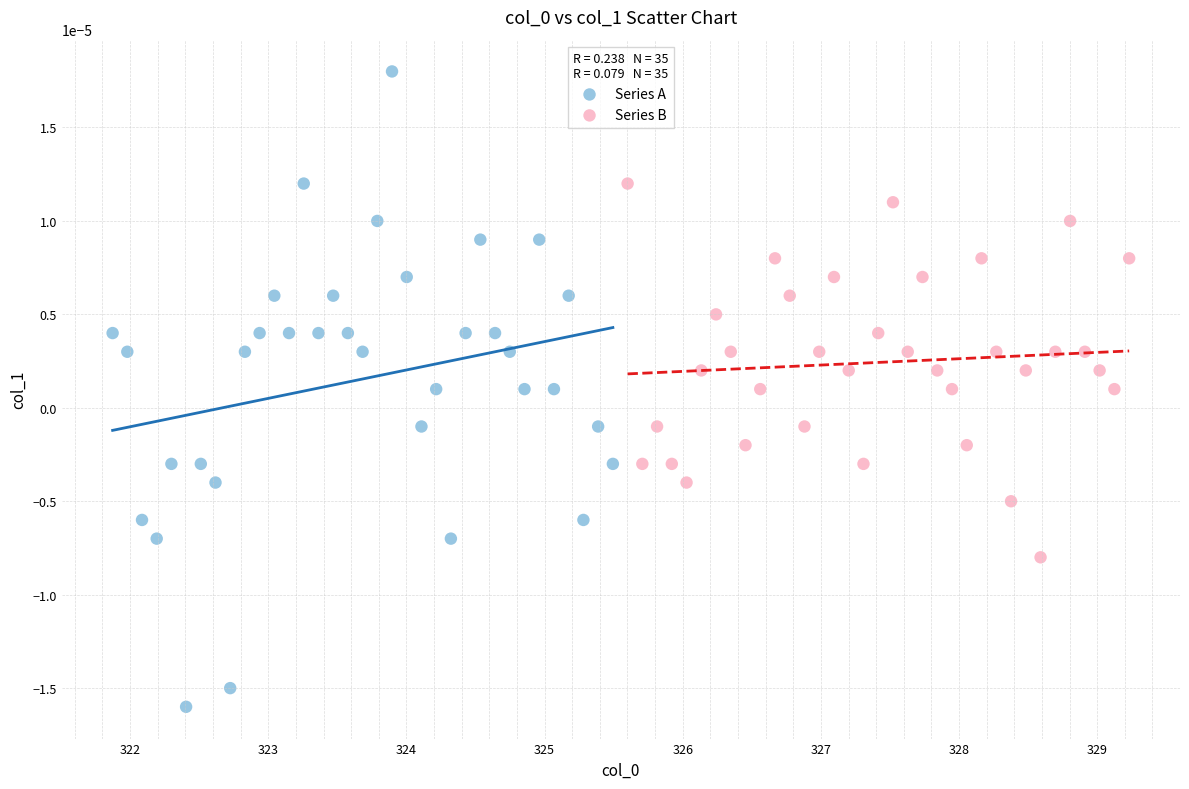

Which series contains the lowest Y value?

Series A